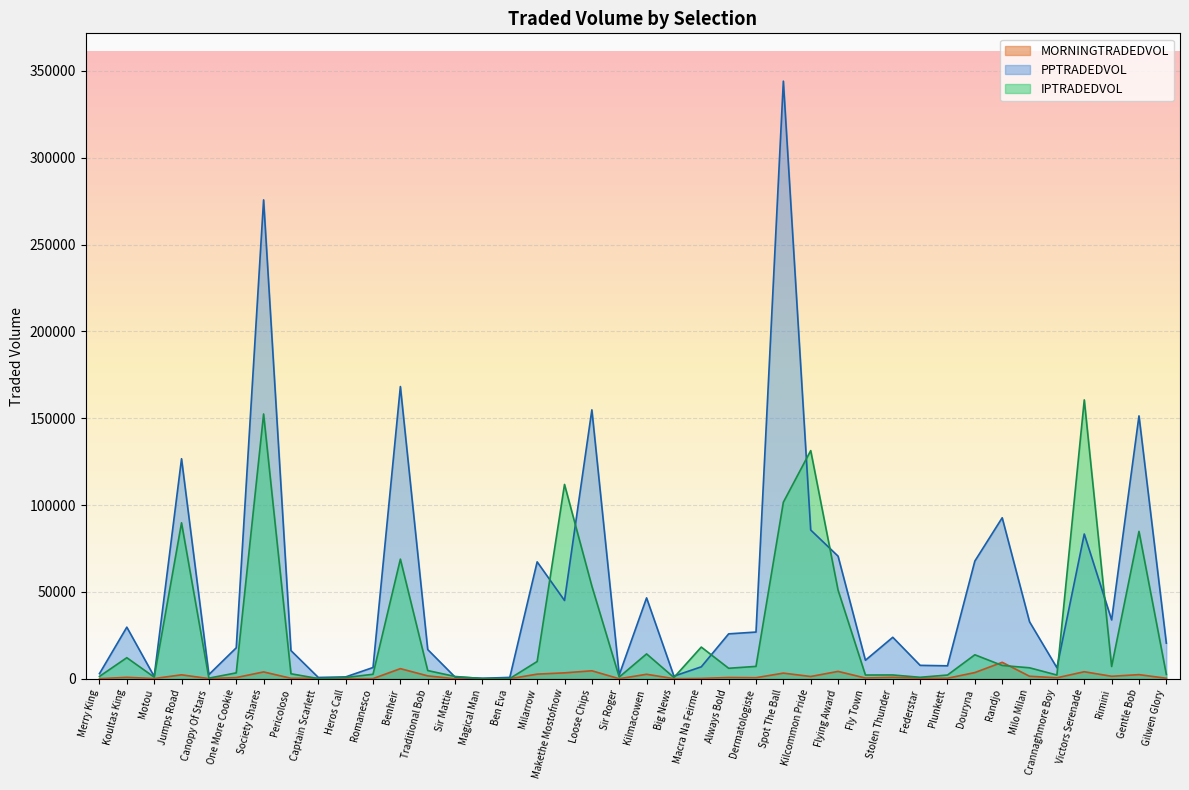

Between Motou and Stolen Thunder, which series saw the biggest shift?

PPTRADEDVOL